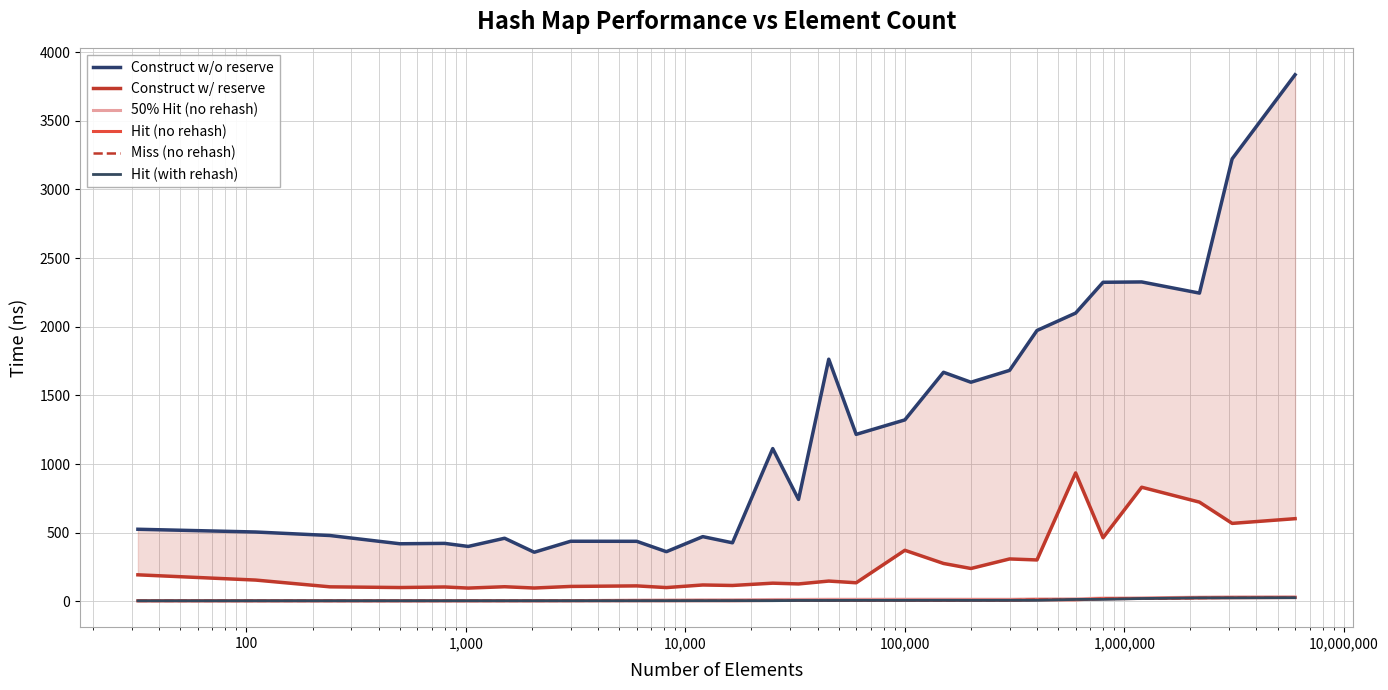

What are all the series names shown in the legend?

Construct w/o reserve, Construct w/ reserve, 50% Hit (no rehash), Hit (no rehash), Miss (no rehash), Hit (with rehash)